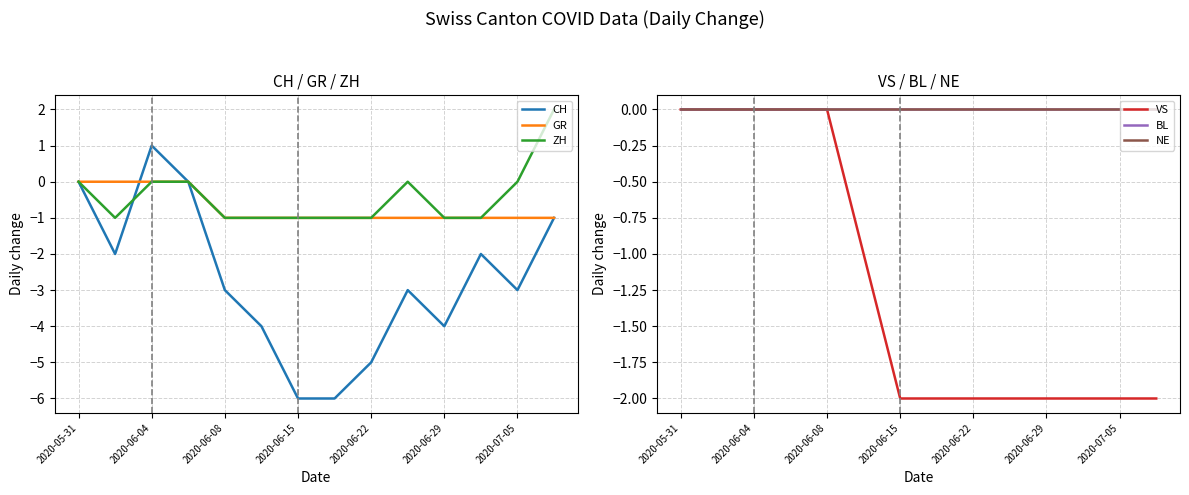

Is the value of VS at 13 greater than the value of BL at 7?

No